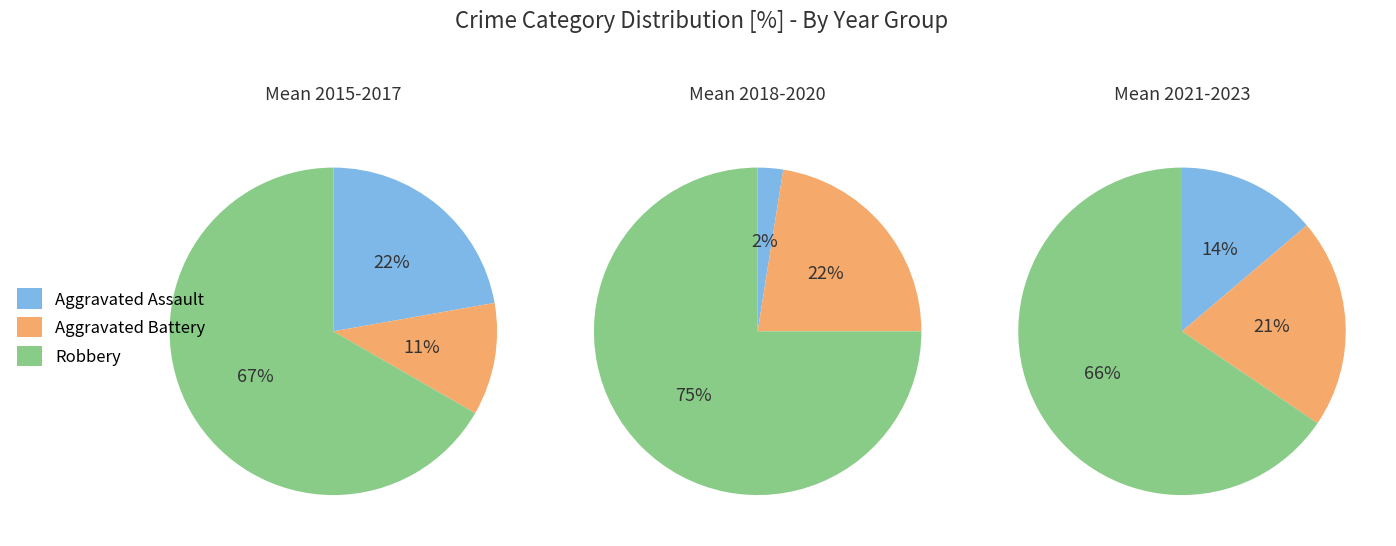

Do 2023 and 2015 together represent more than half of the pie?

No